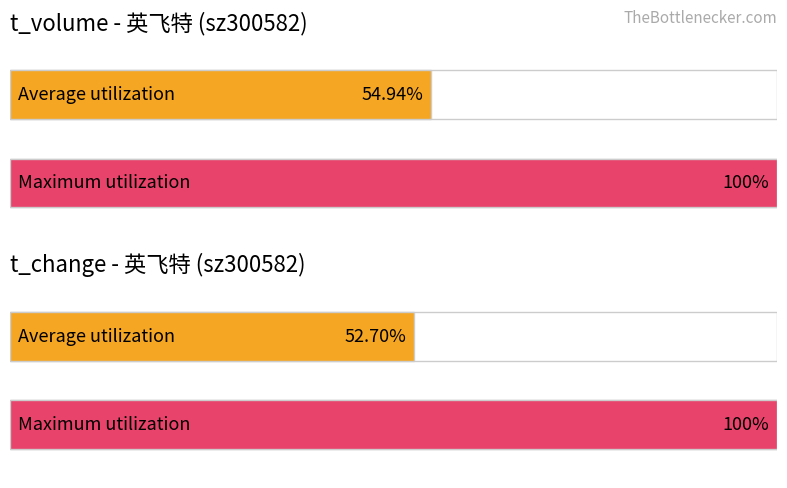

Rank the series at 2022-11-10 from highest to lowest value.

t_volume, t_change